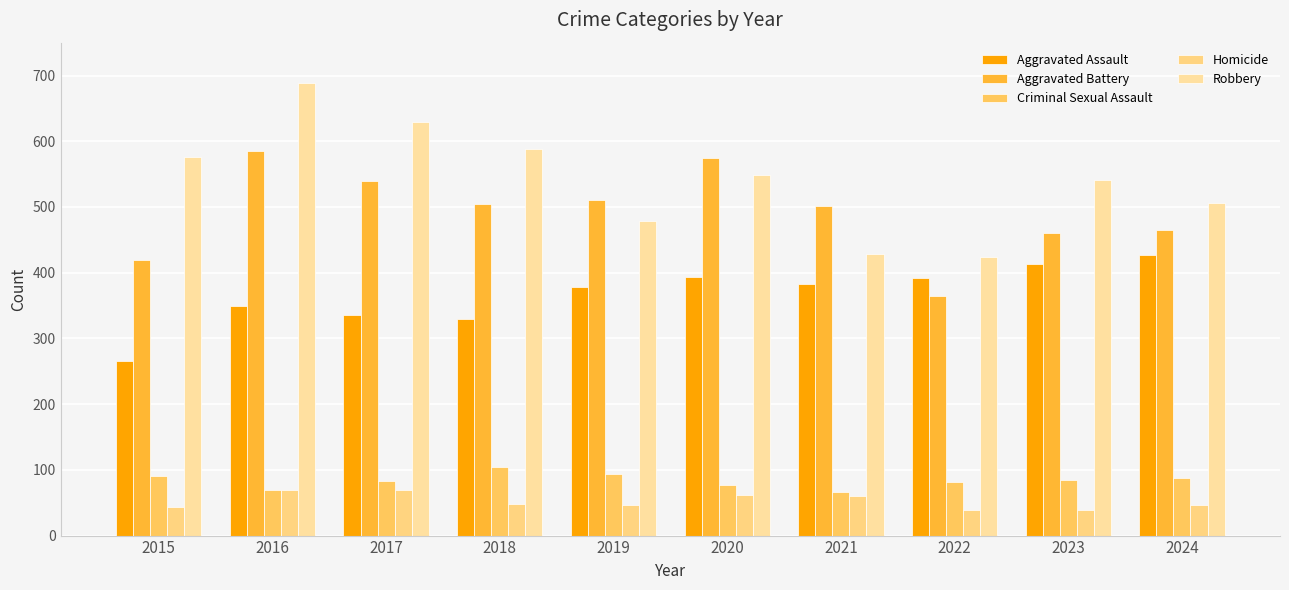

Which series has the largest range (max minus min)?

Robbery